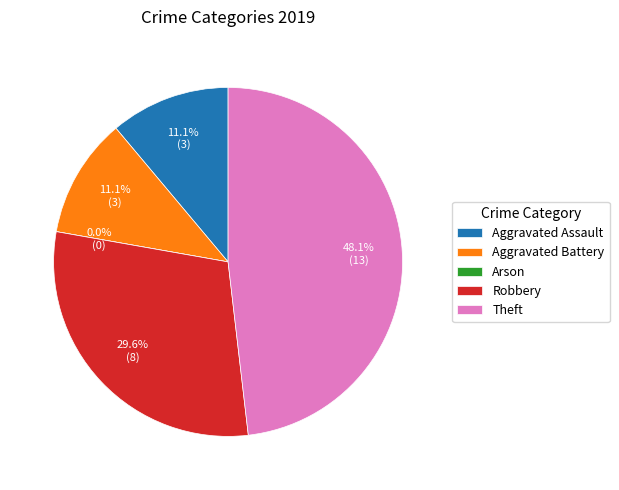

How many segments does this pie chart have?

5